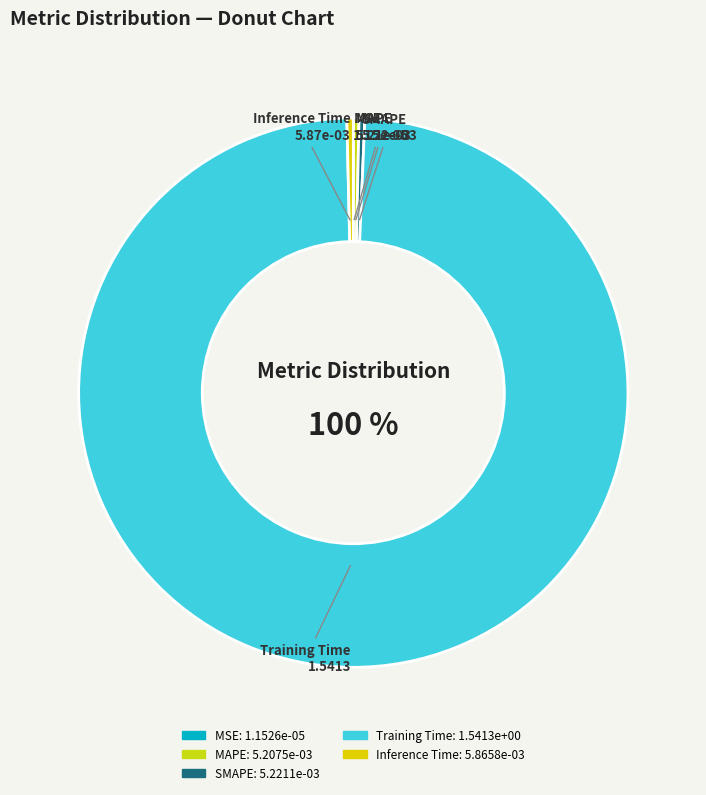

Is the sum of MSE and Inference Time greater than half?

No